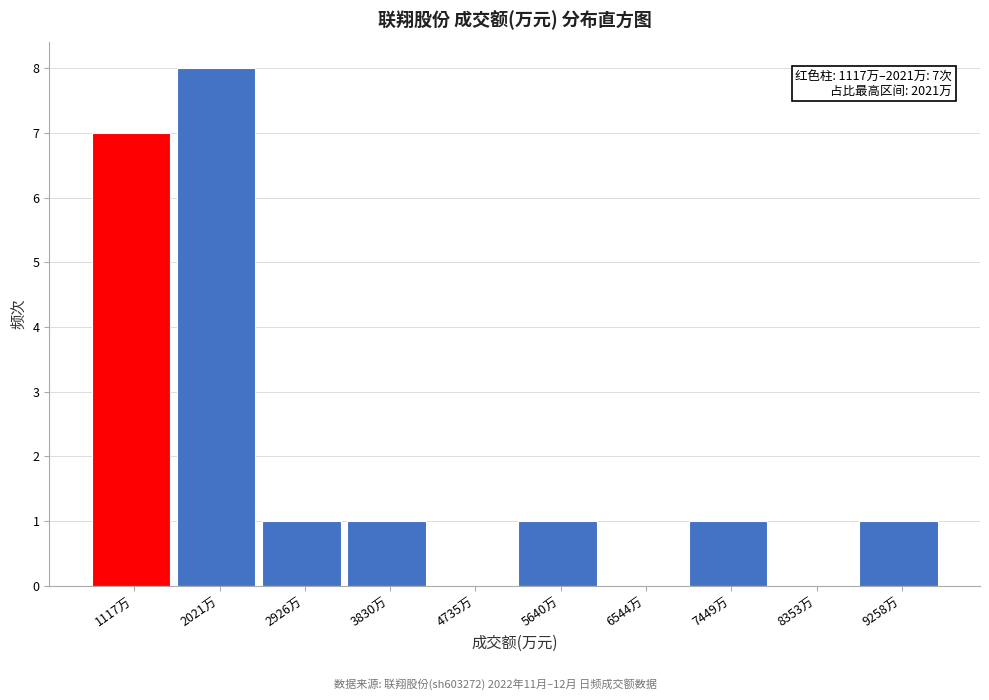

Reading right to left, transcribe all the data shown in this chart.

9258万=1	8353万=0	7449万=1	6544万=0	5640万=1	4735万=0	3830万=1	2926万=1	2021万=8	1117万=7